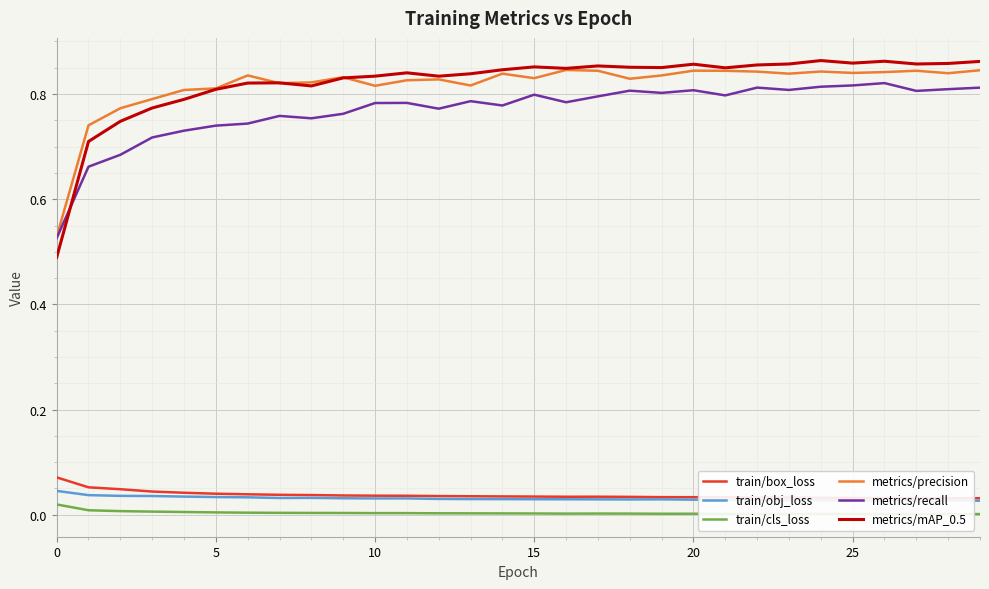

How many times do metrics/recall and metrics/mAP_0.5 cross each other?

1